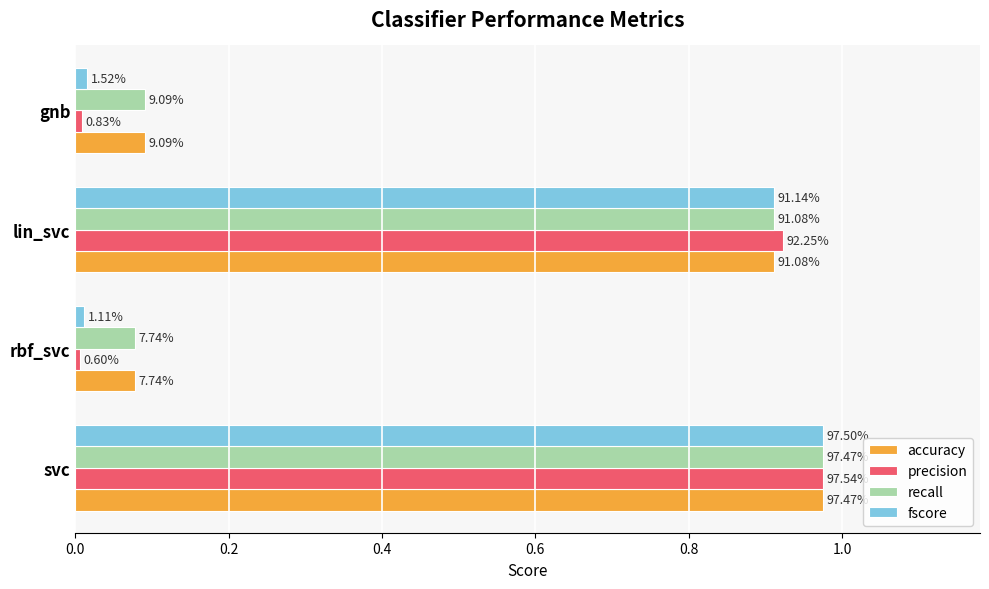

What are all the series names shown in the legend?

accuracy, precision, recall, fscore